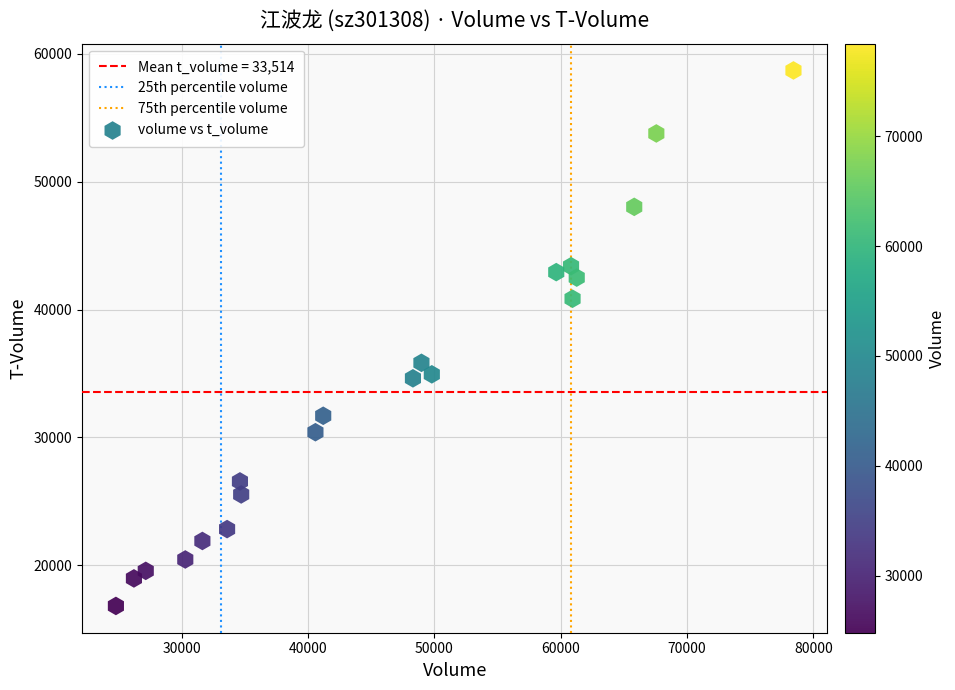

What Y value in the scatter plot is closest to 37759?

35833